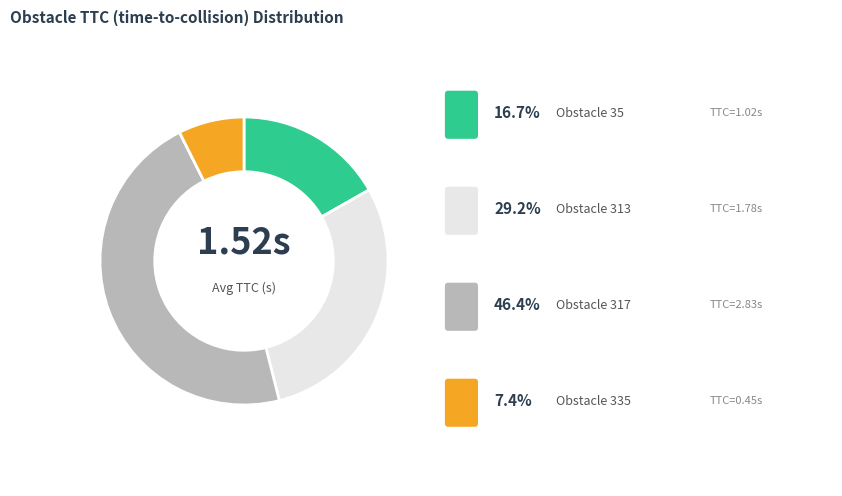

Does any single category account for the majority?

No